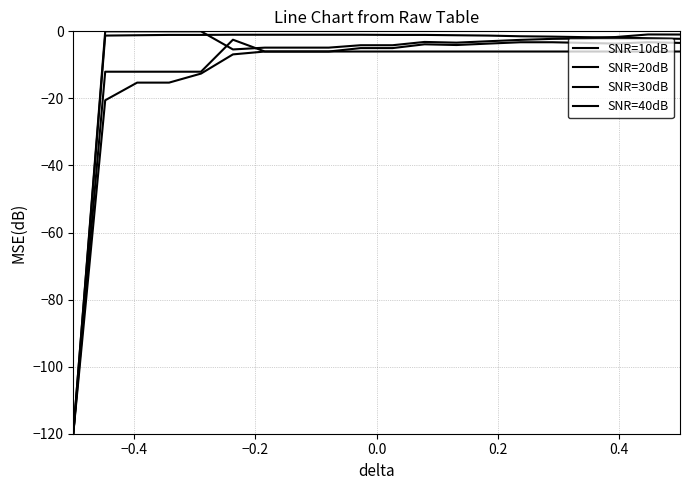

Does the chart have visible grid lines?

Yes